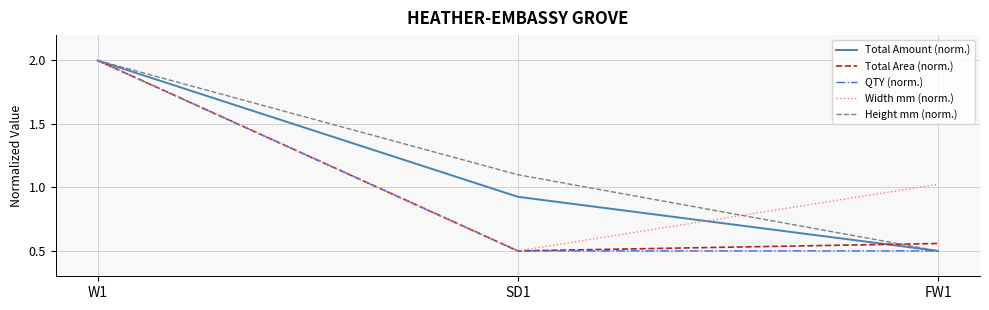

Is the value of QTY (norm.) at SD1 greater than the value of Total Area (norm.) at W1?

No